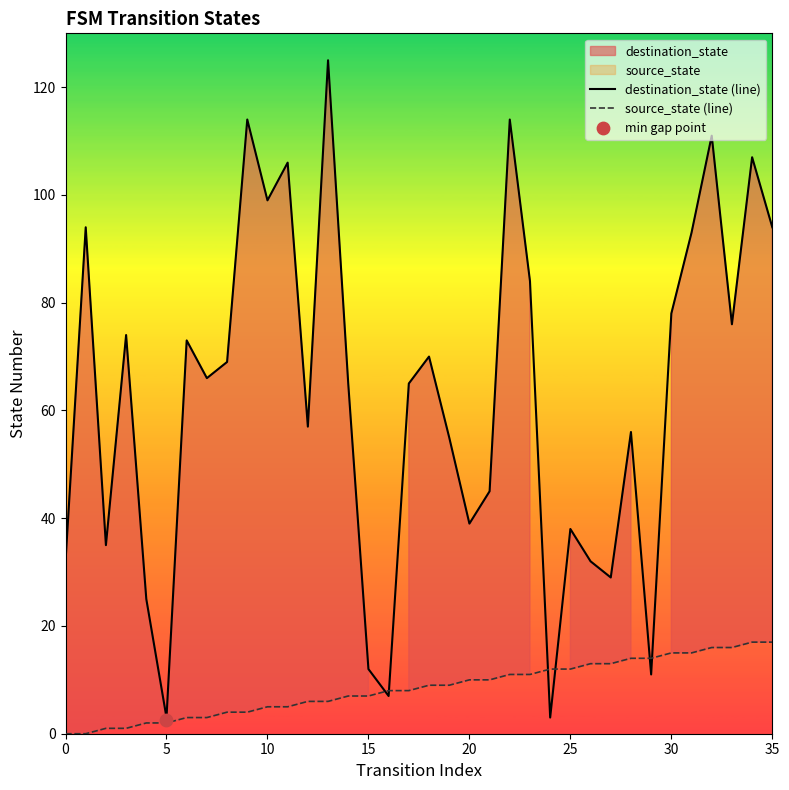

Which series reaches the minimum Y coordinate?

source_state (line)